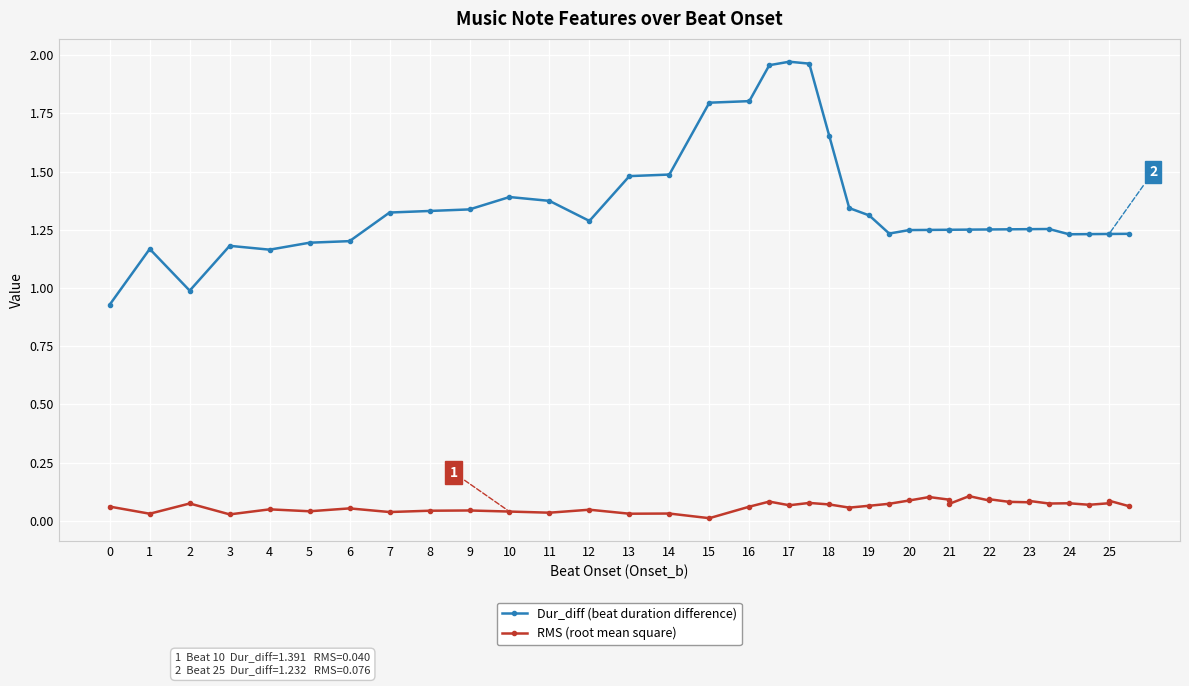

What are all the series names shown in the legend?

Dur_diff (beat duration difference), RMS (root mean square)